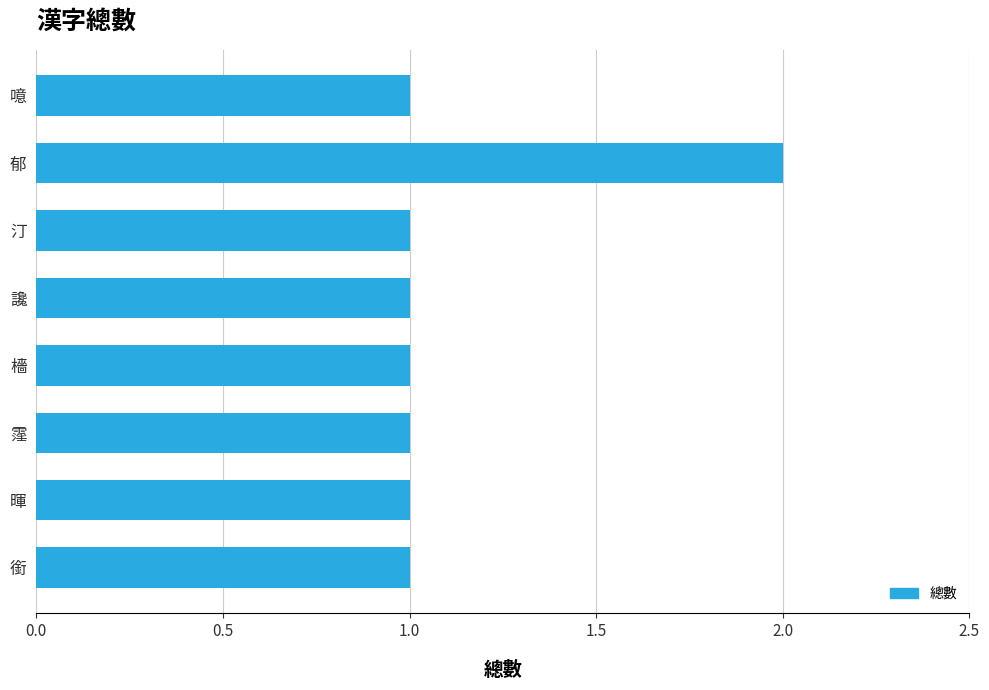

What is the sum of all values?

9